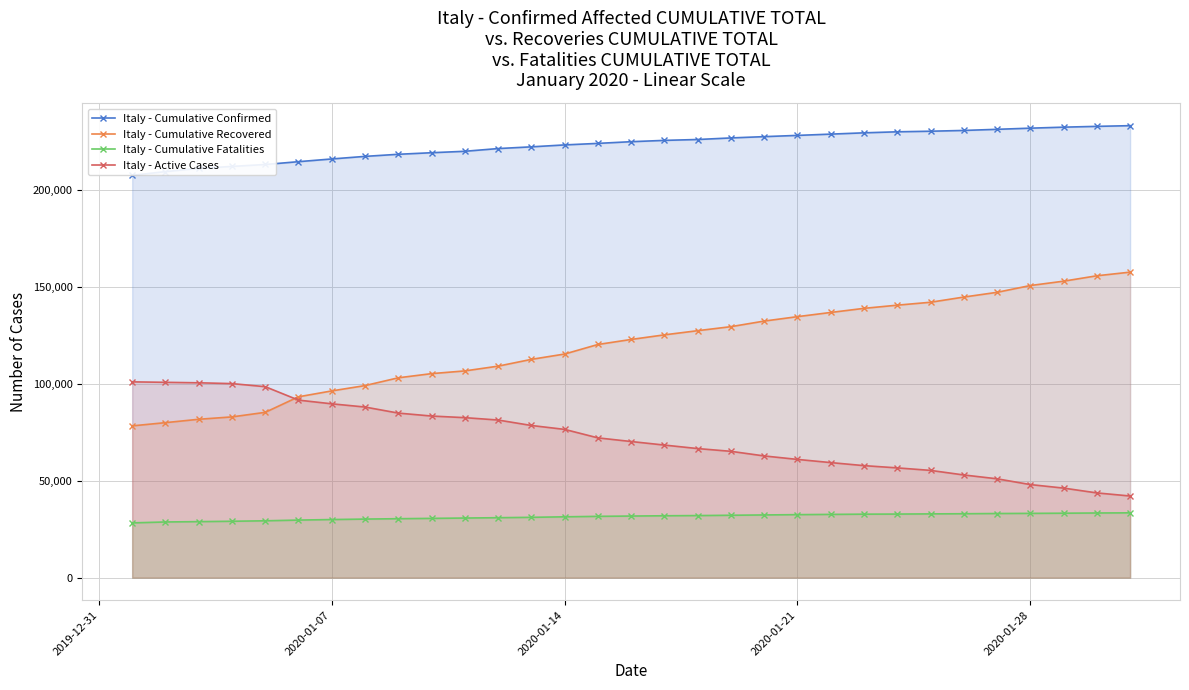

The value of Italy - Cumulative Confirmed at 2020-01-28 is 231732. True or false?

True